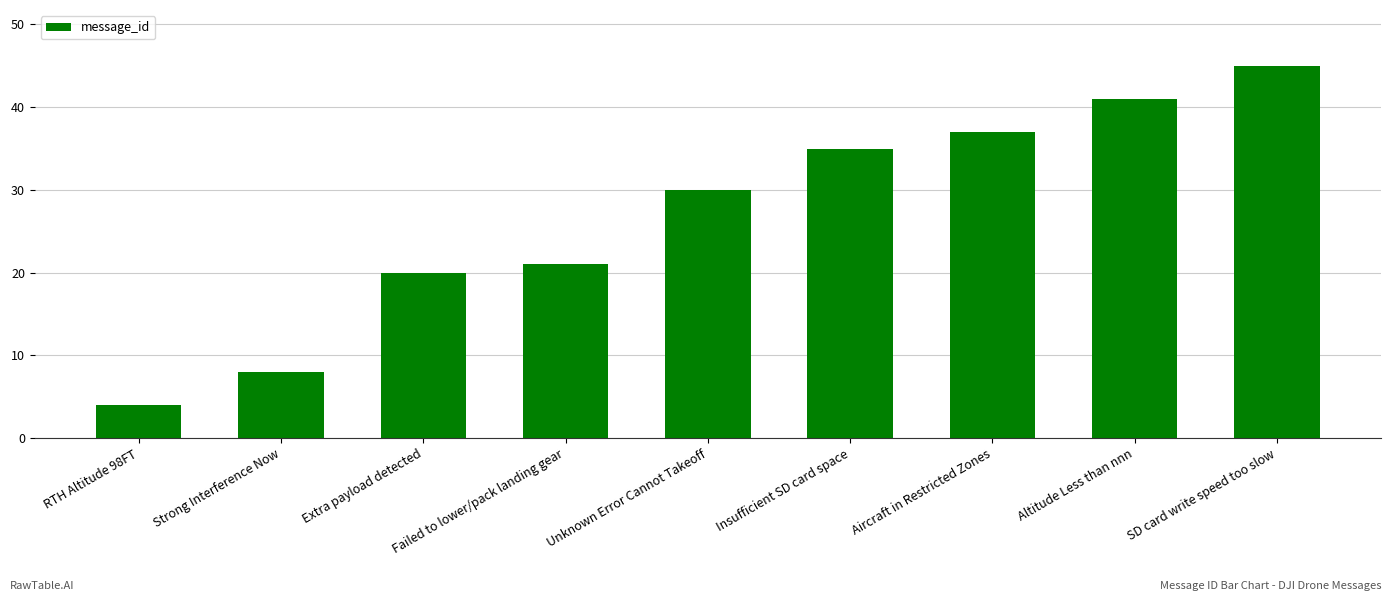

Which category has the lowest value across all series?

RTH Altitude 98FT